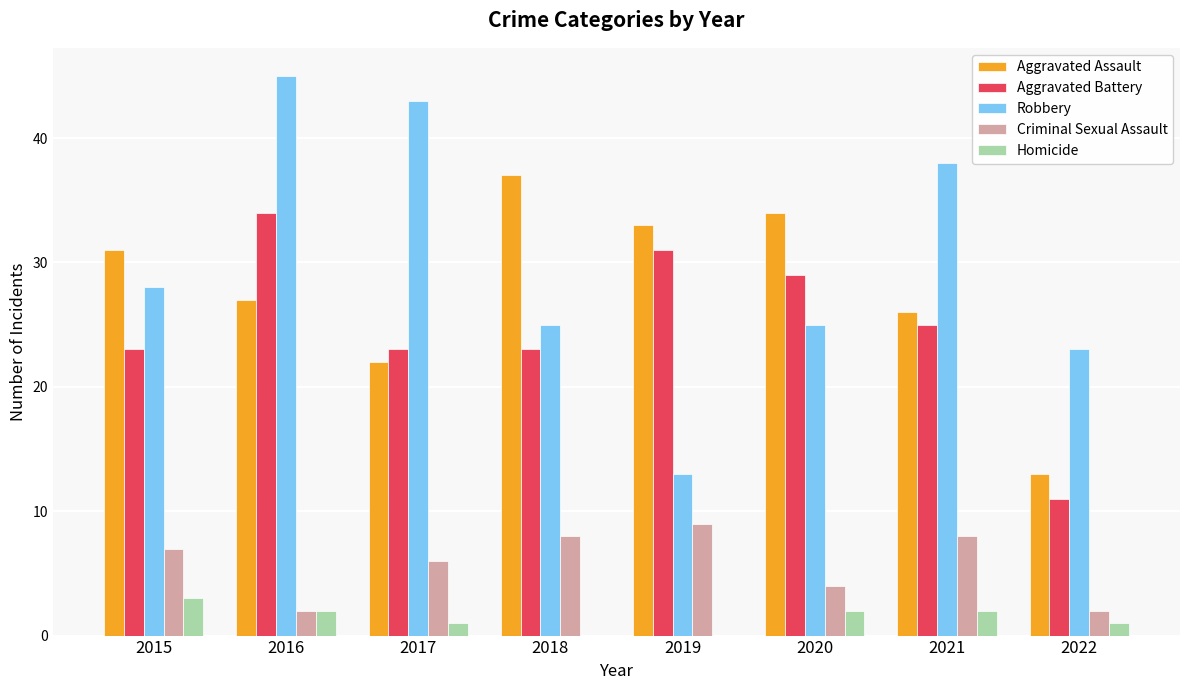

What is the approximate value of Robbery at 2021, to the nearest 10?

40